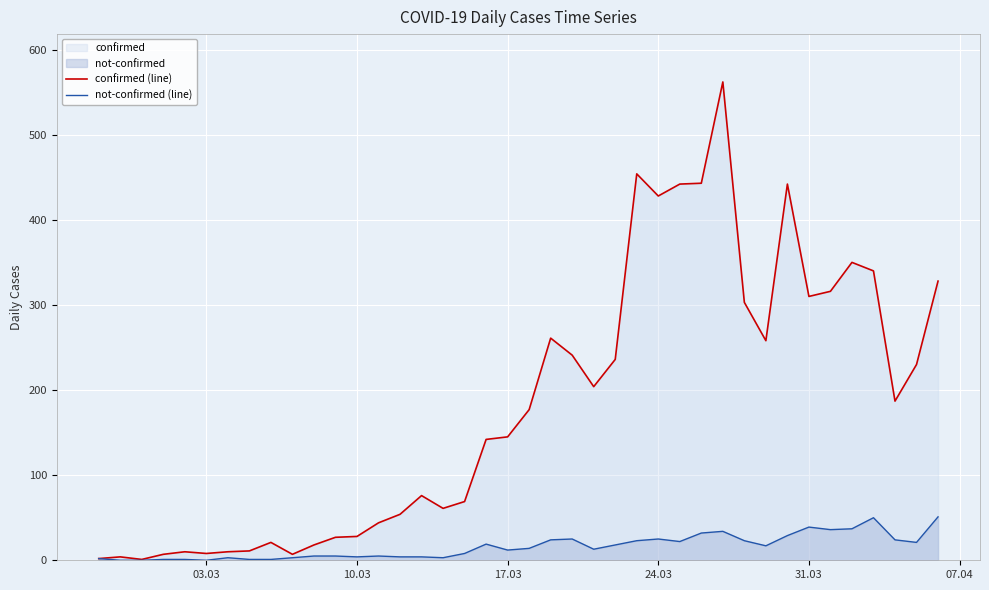

True or false: not-confirmed (line) and confirmed (line) cross at least once.

False